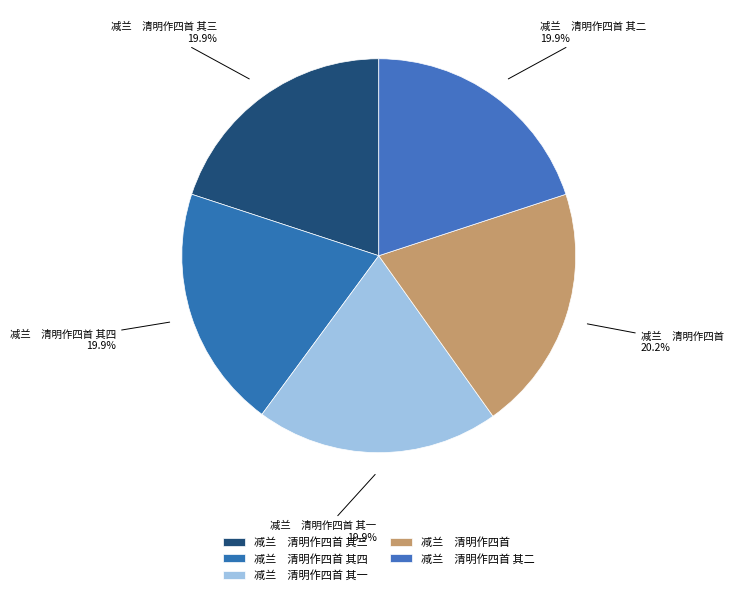

How many slices are in this pie chart?

5